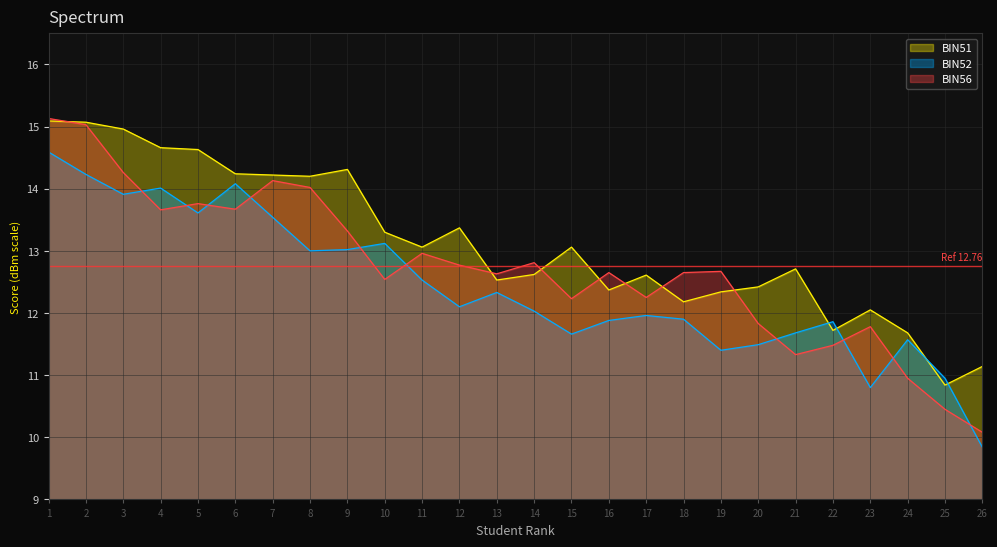

The BIN56 series shows 11.3 at 21. True or false?

True